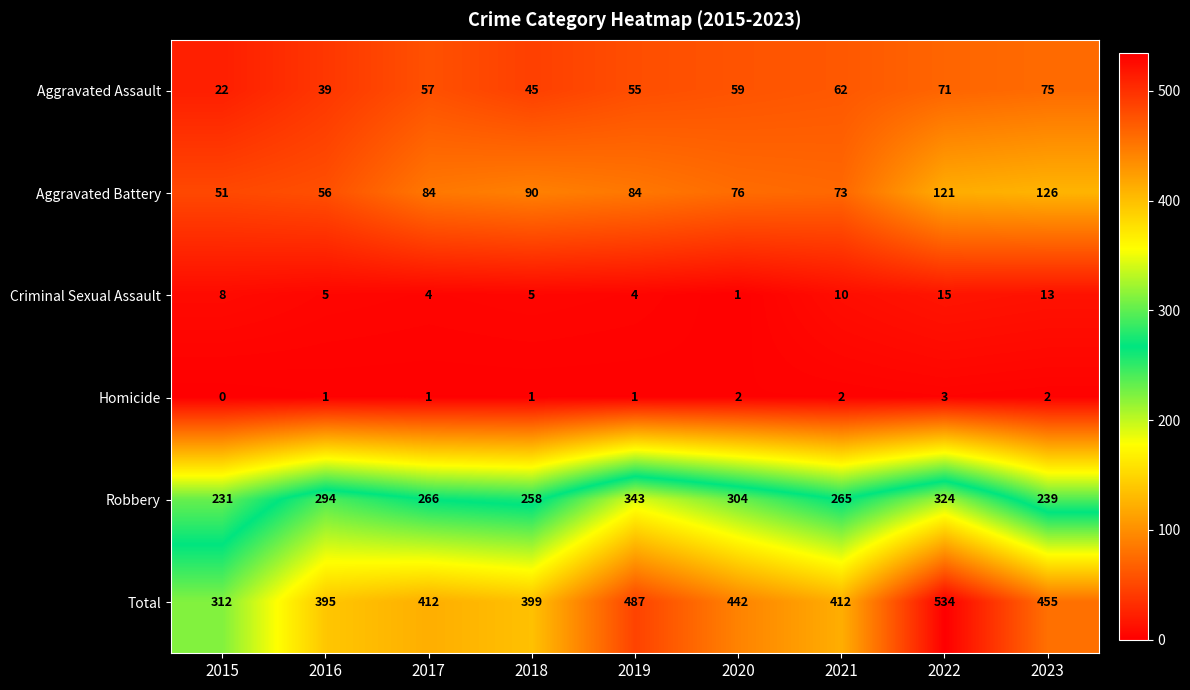

How many data points does each series have?

9